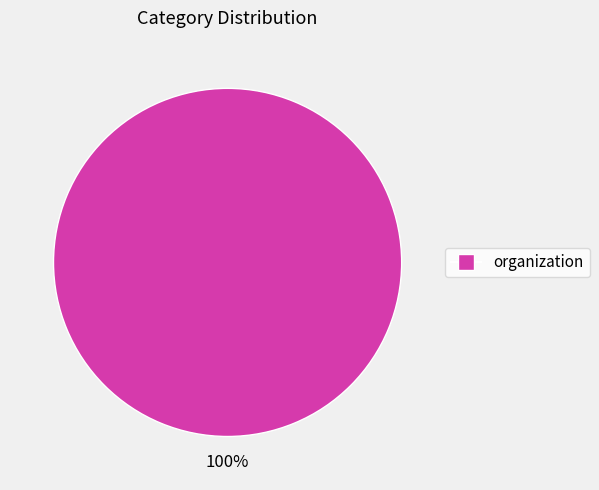

Is there any slice that represents more than half of the pie?

Yes